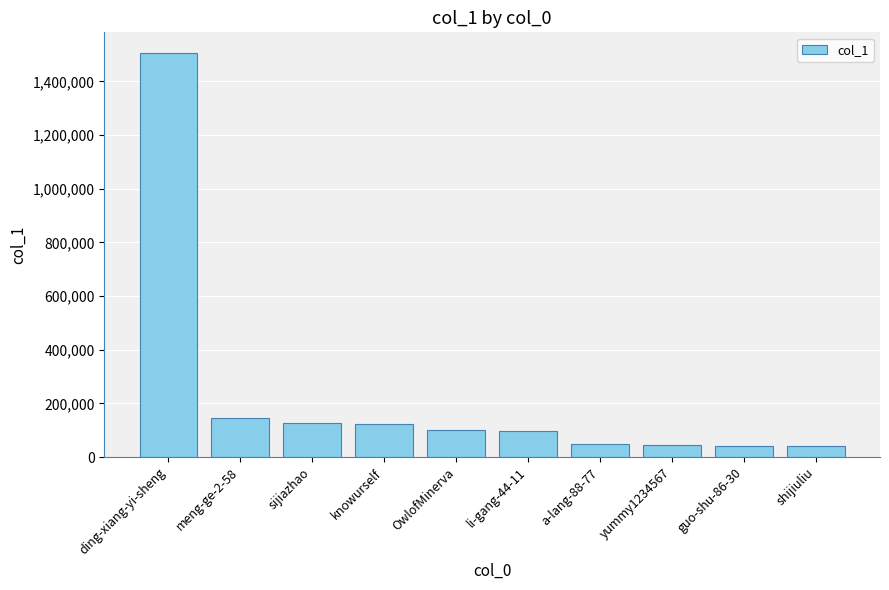

True or false: the data shows 48897 at a-lang-88-77.

True